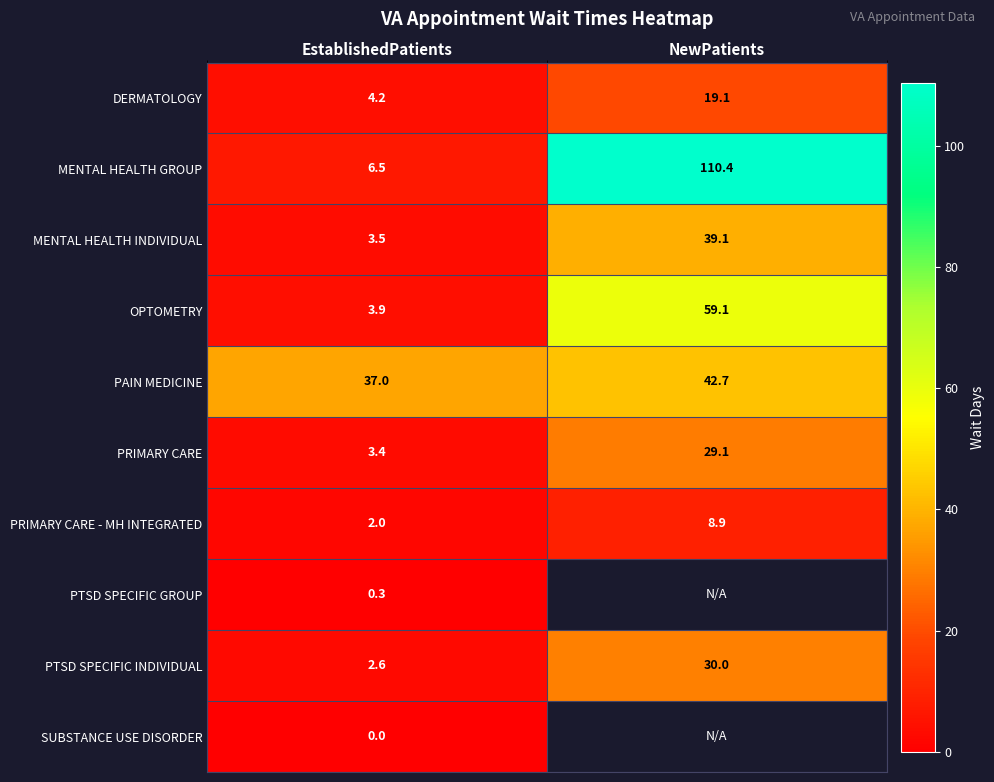

Where is PAIN MEDICINE nearest to the value 39?

EstablishedPatients